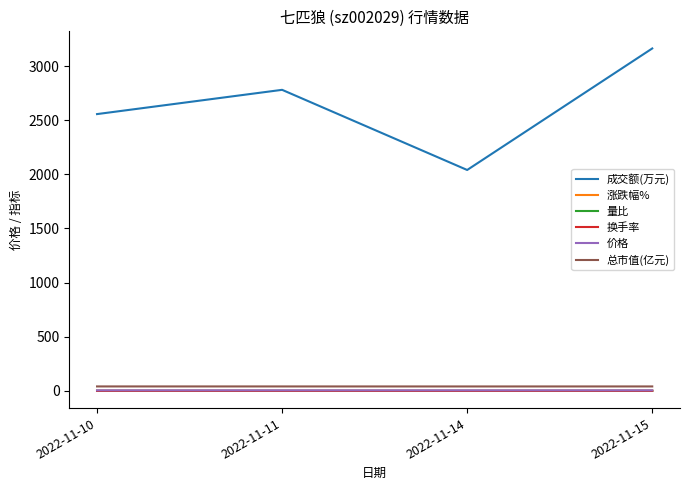

List the labels in order of 成交额(万元) value, smallest first.

2022-11-14, 2022-11-10, 2022-11-11, 2022-11-15